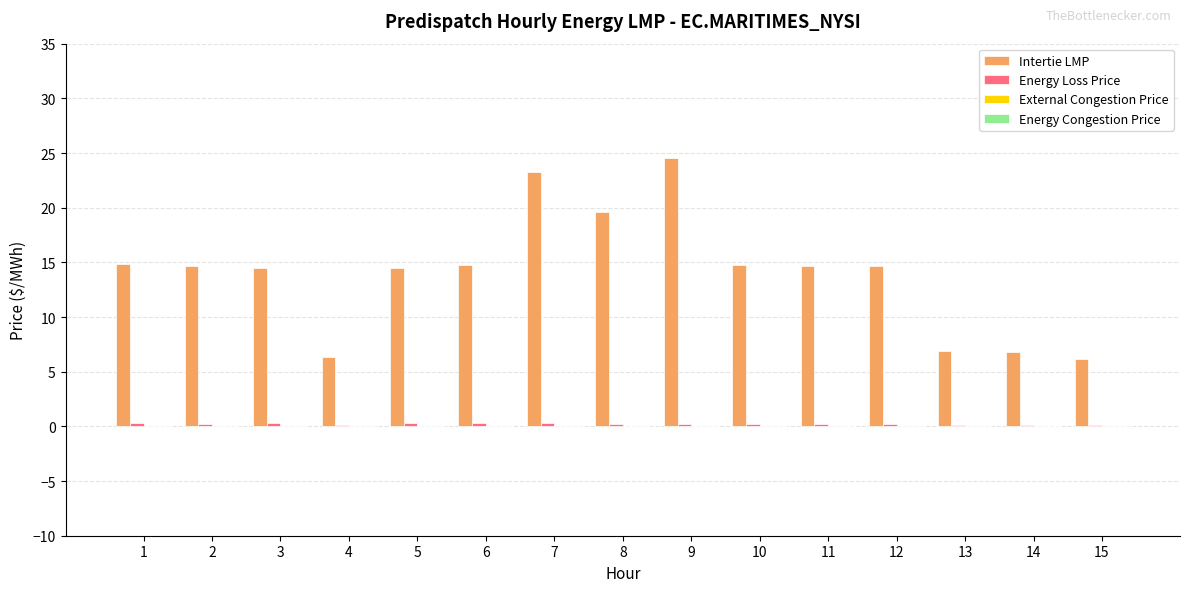

What is the maximum value for Intertie LMP?

24.5